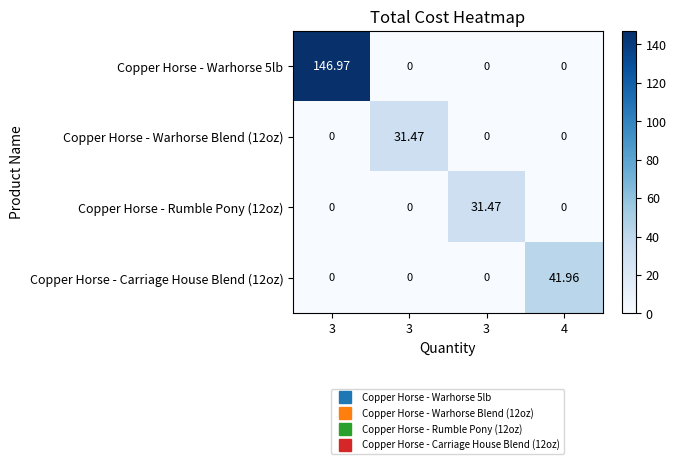

Which series has the largest range (max minus min)?

Copper Horse - Warhorse 5lb